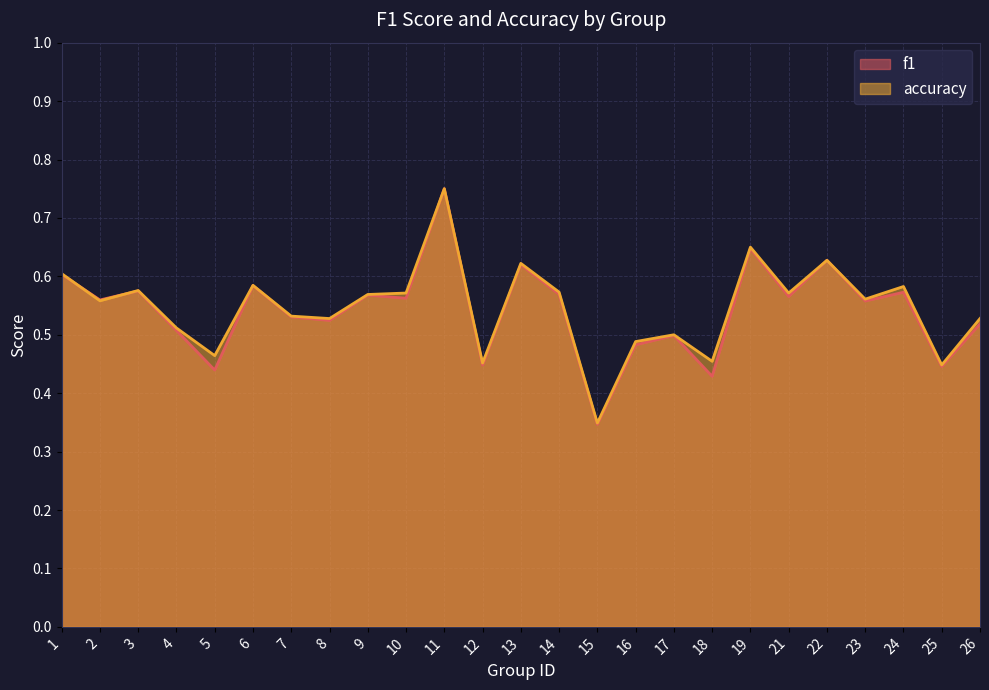

What is the sum of all accuracy values?

13.7